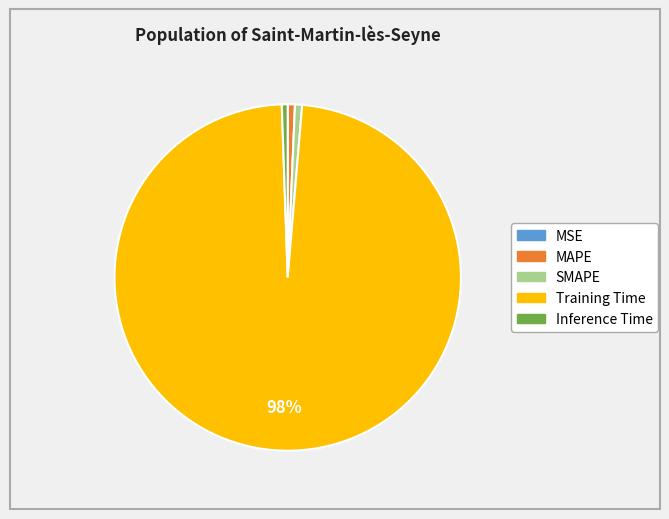

Which slice represents more than half of the pie?

Training Time